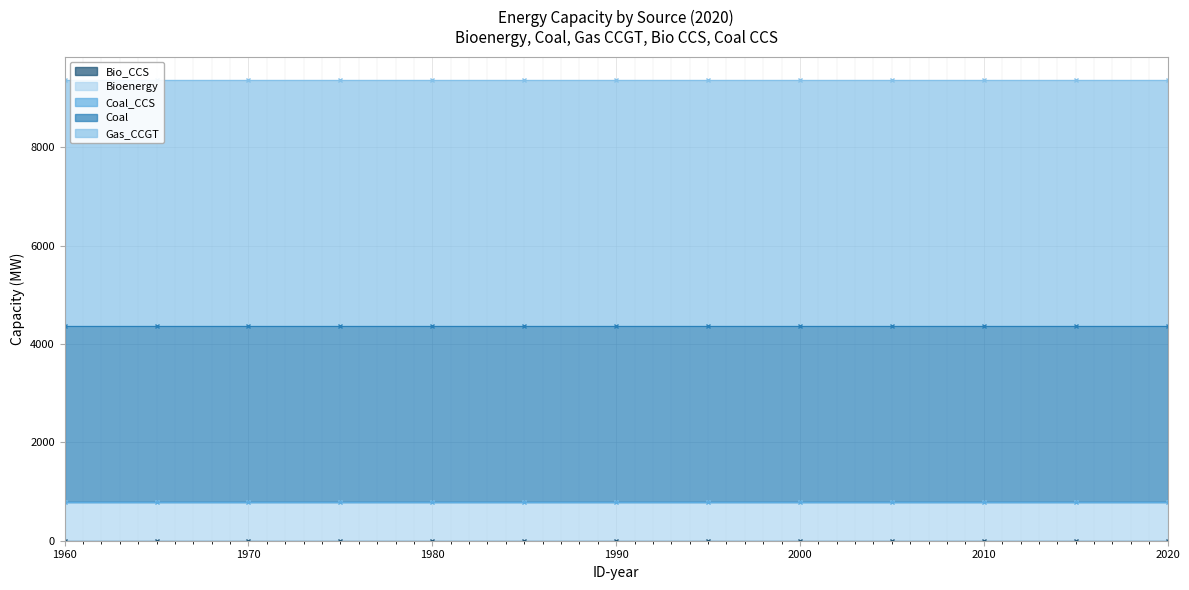

At how many categories does at least one series exceed 4001?

13